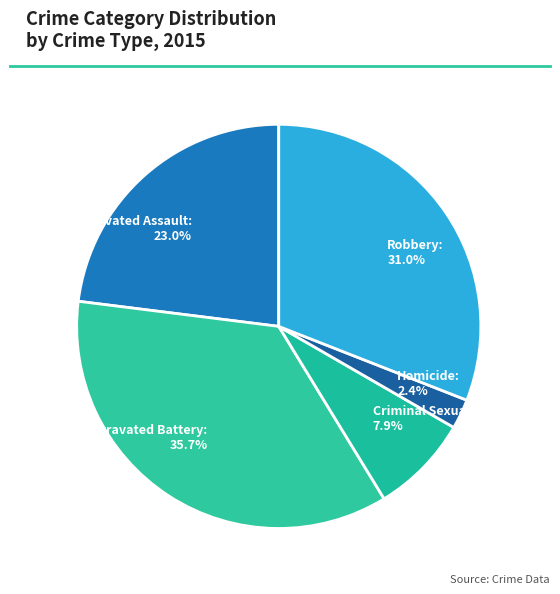

How many slices are in this pie chart?

5